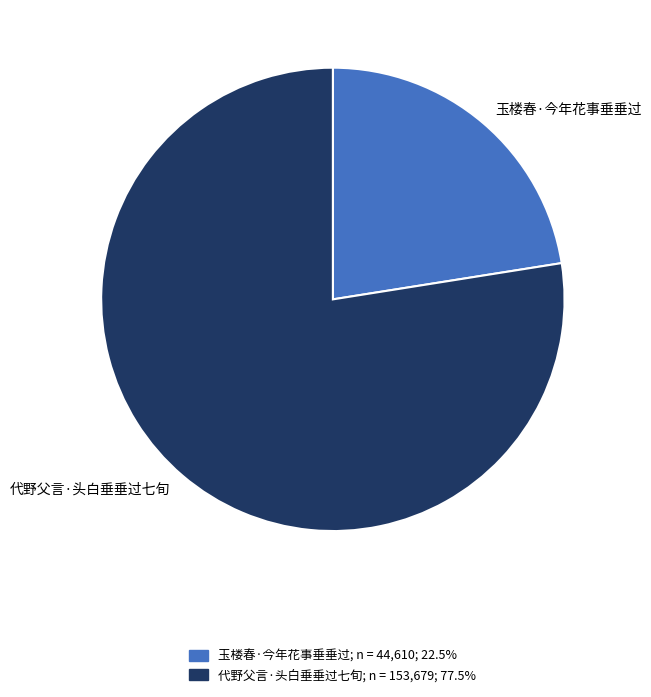

True or false: 代野父言·头白垂垂过七旬 accounts for 78% of the total.

True